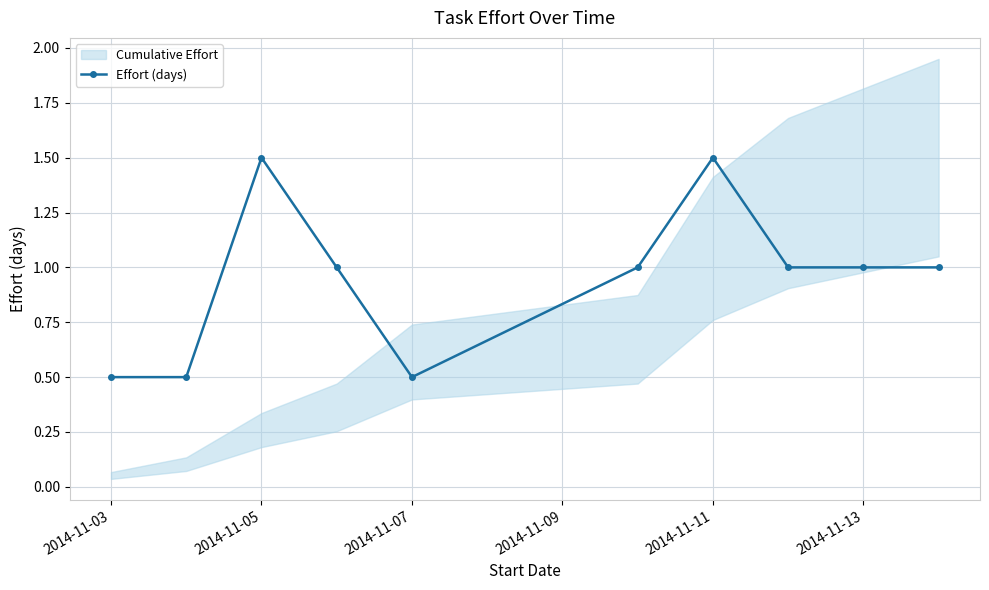

What is the minimum value for Effort (days)?

0.5